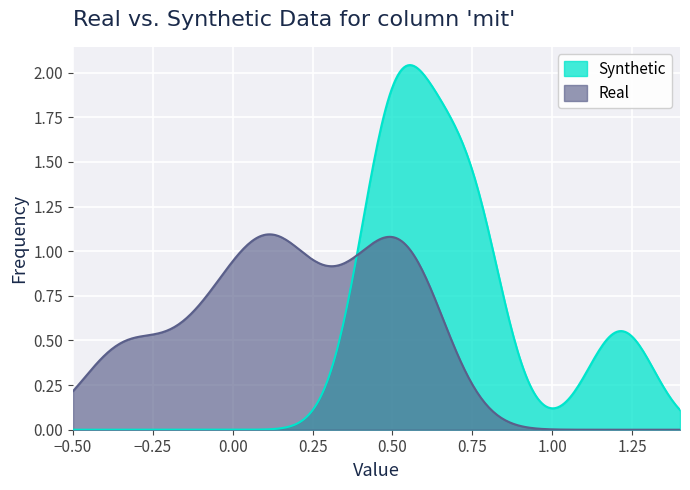

How many categories are shown in the chart?

300